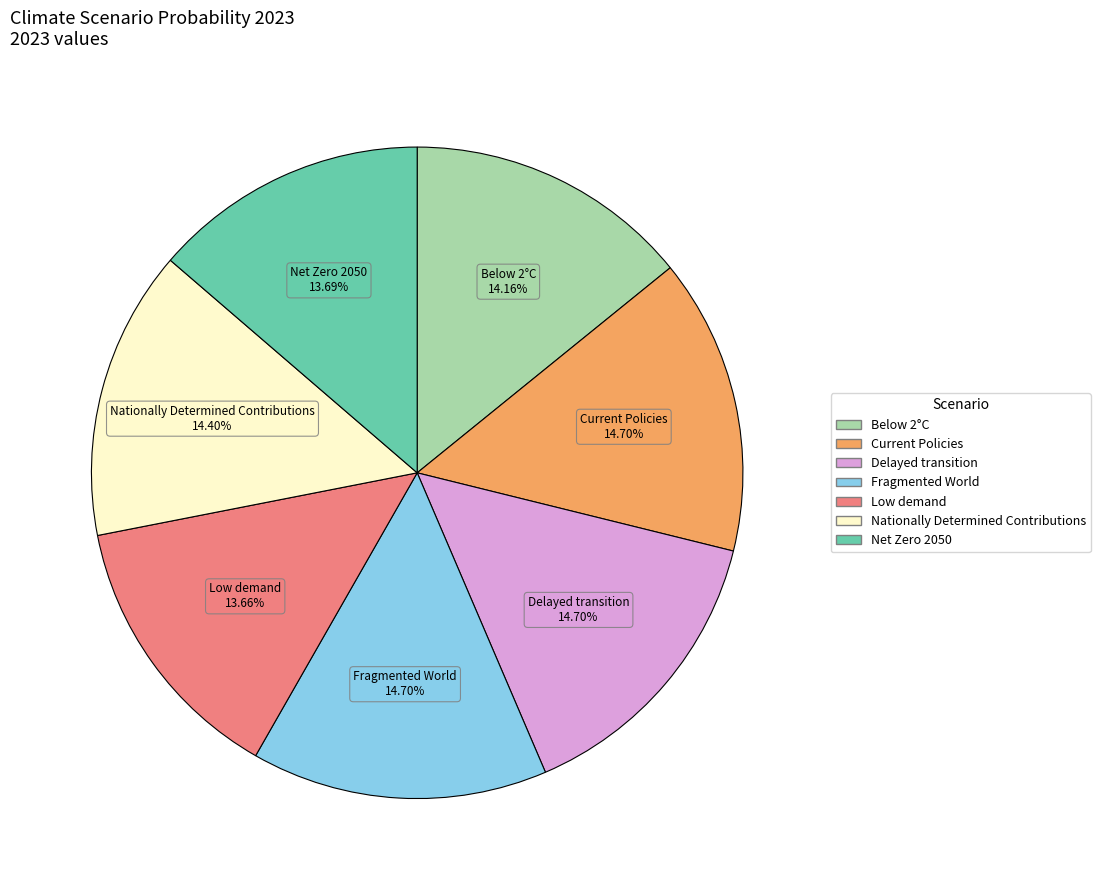

What is the total percentage of Below 2°C and Fragmented World?

28.9%